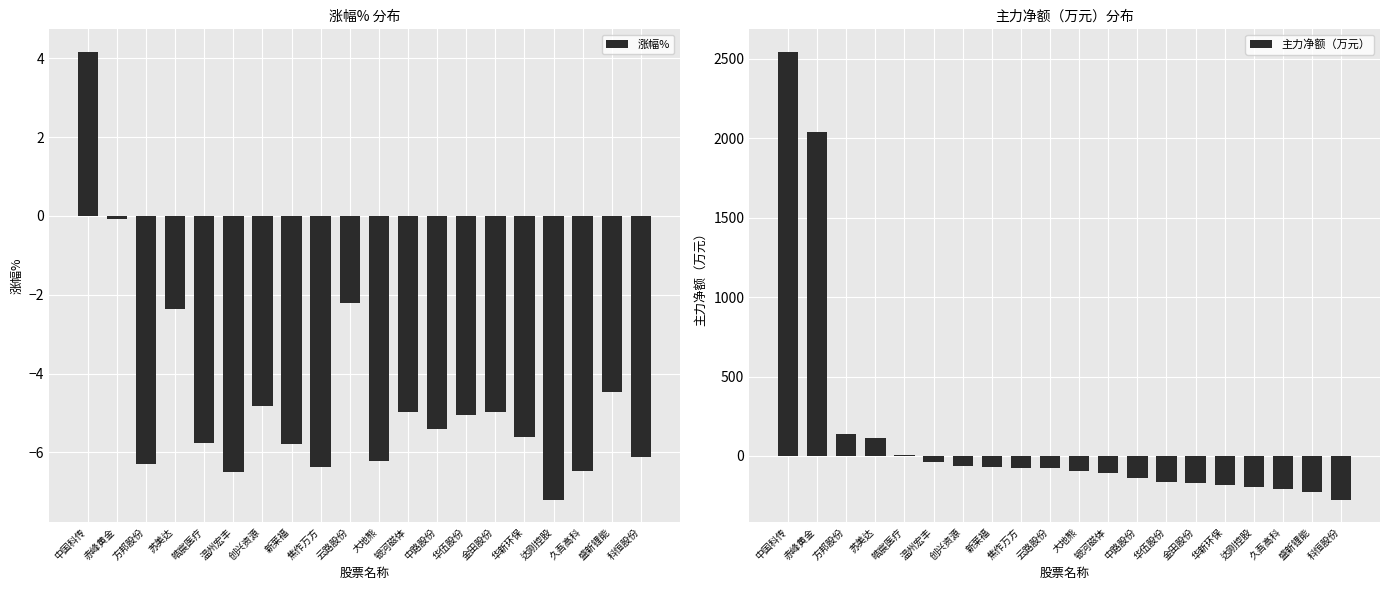

What position from the left is 金田股份?

15